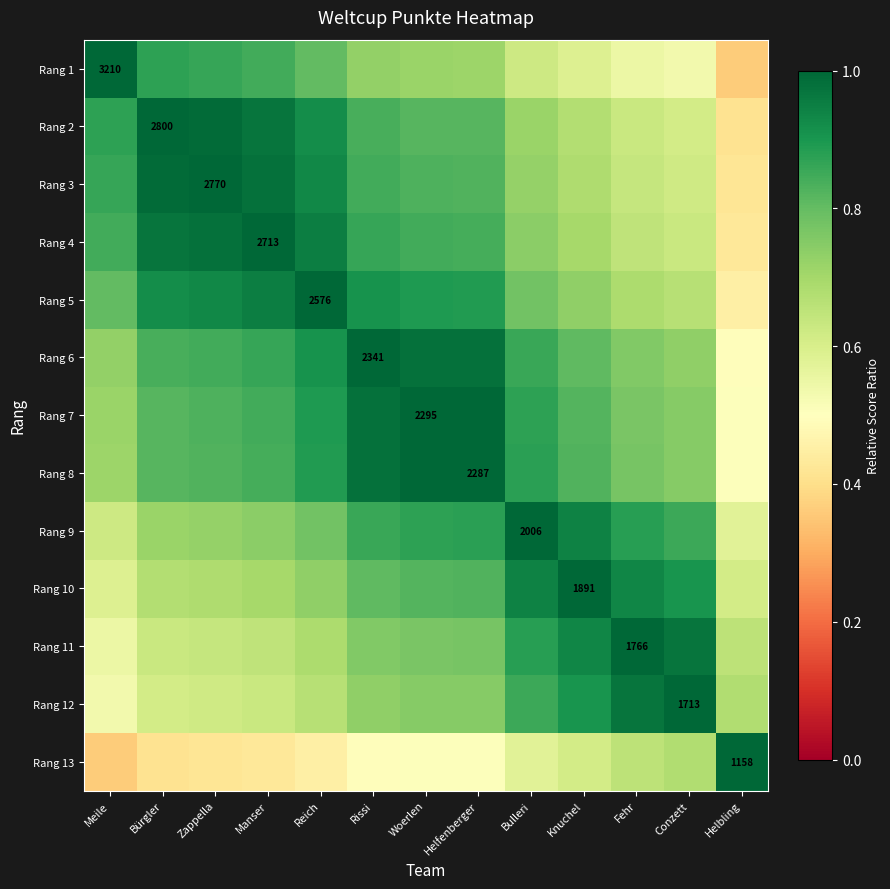

At Meile, list the series in order from largest to smallest.

Rang 1, Rang 2, Rang 3, Rang 4, Rang 5, Rang 6, Rang 7, Rang 8, Rang 9, Rang 10, Rang 11, Rang 12, Rang 13